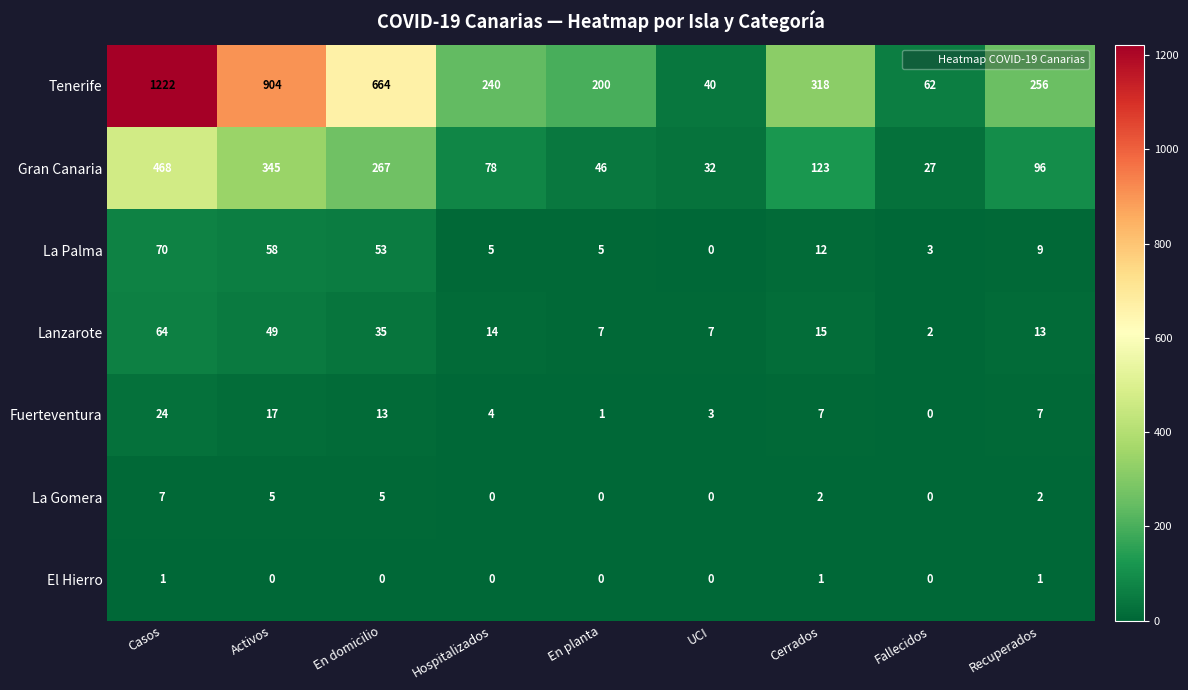

How many series are shown in this chart?

7